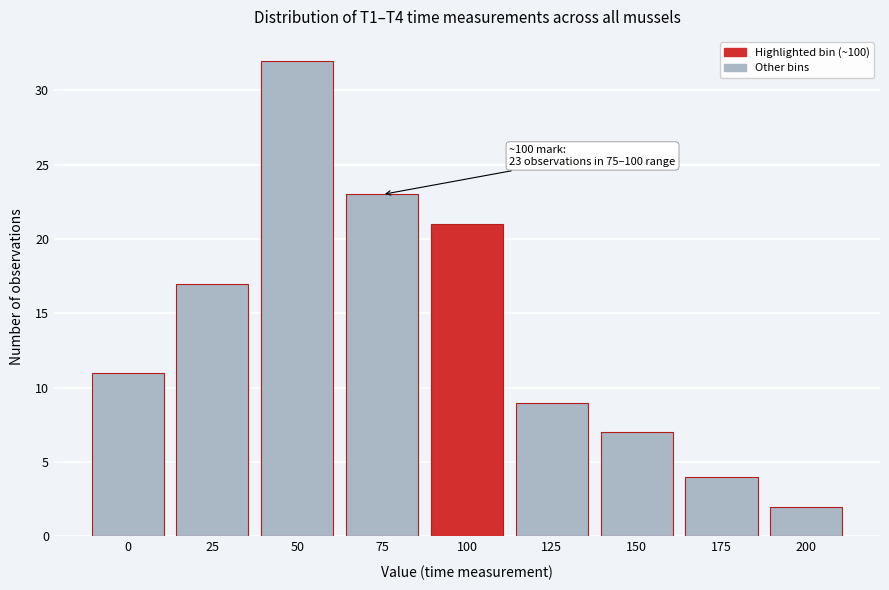

Reading right to left, transcribe all the data shown in this chart.

2	4	7	9	21	23	32	17	11